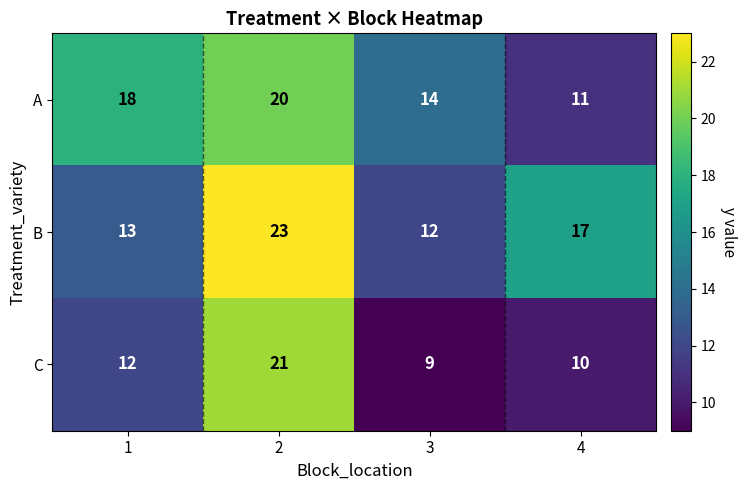

What is the smallest value displayed?

9